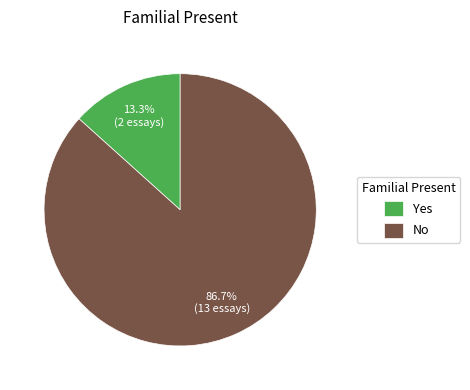

To the nearest percent, what is the combined percentage of No and Yes?

100%